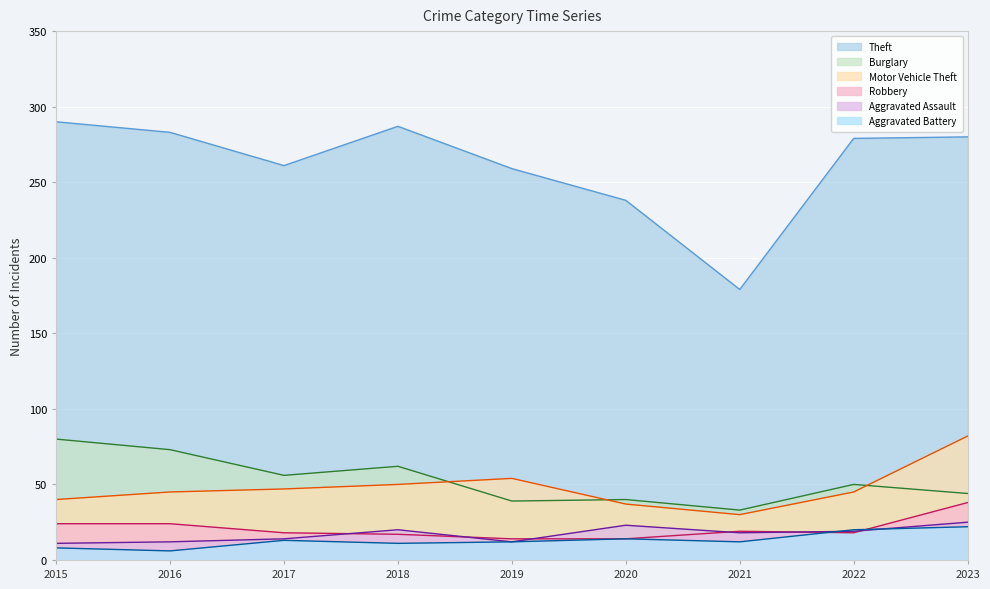

Which series has the largest range (max minus min)?

Theft